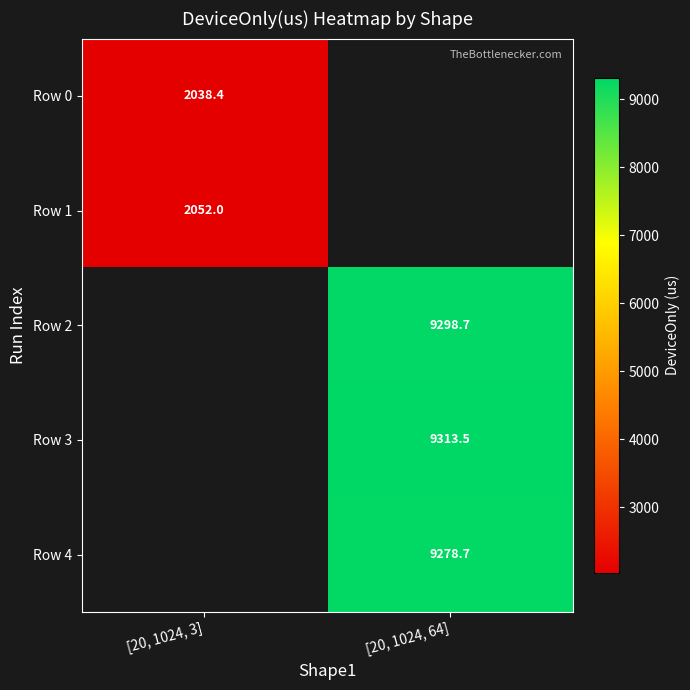

Between [20, 1024, 3] and [20, 1024, 64], which is larger?

[20, 1024, 64]